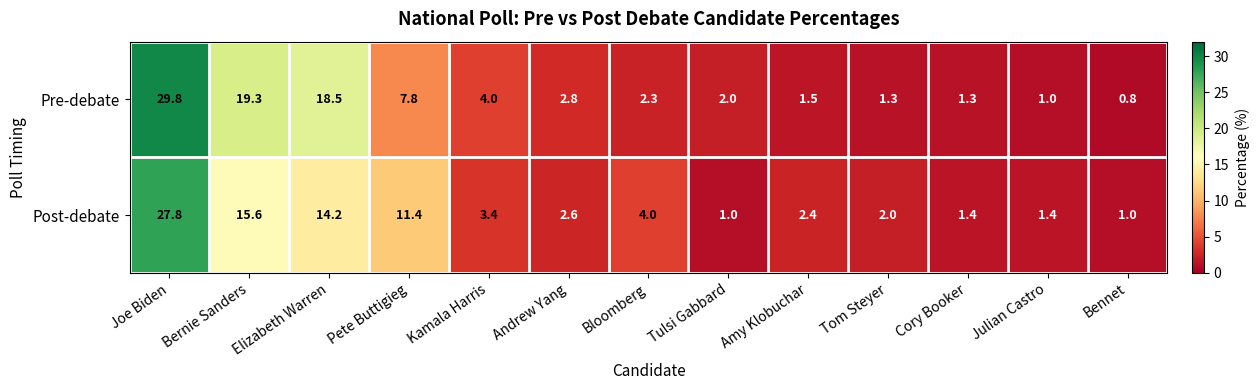

The Post-debate series shows 13.3 at Joe Biden. True or false?

False